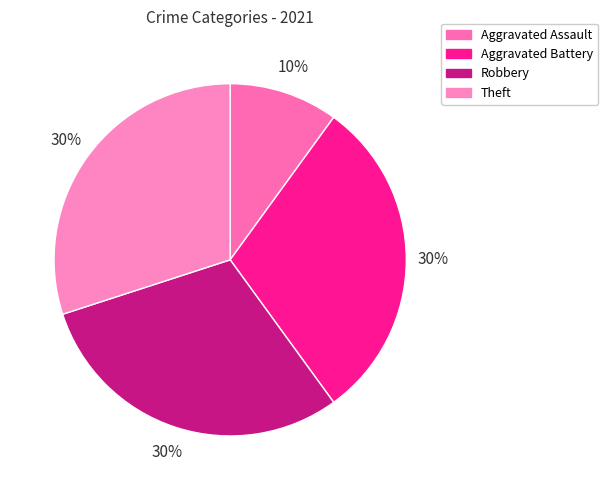

What is the largest slice in the pie chart?

Aggravated Battery